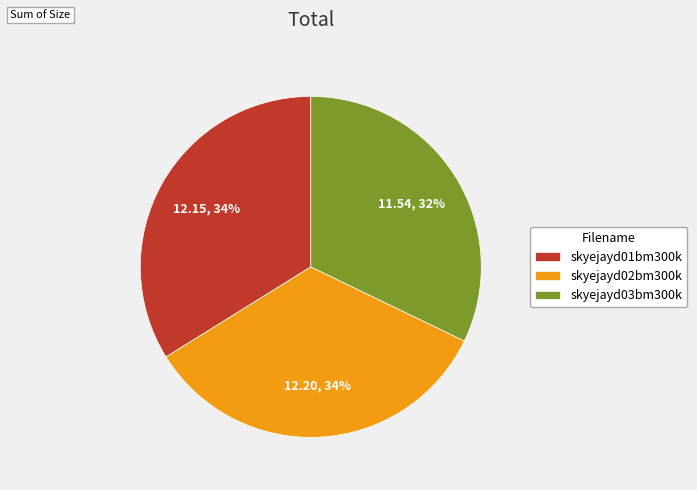

Which category has the smallest portion of the pie?

skyejayd03bm300k